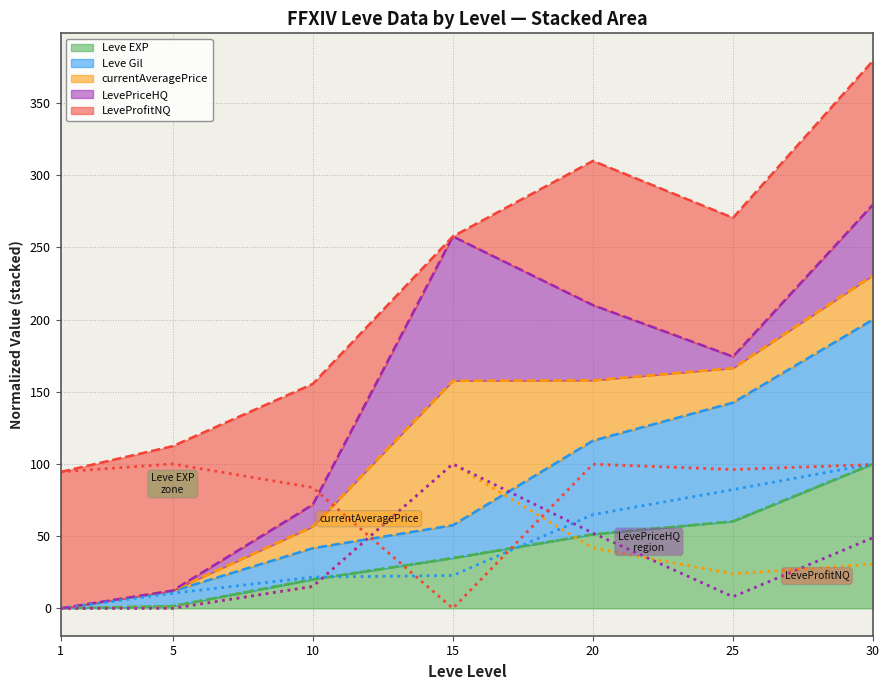

True or false: Leve Gil and currentAveragePrice cross at least once.

True